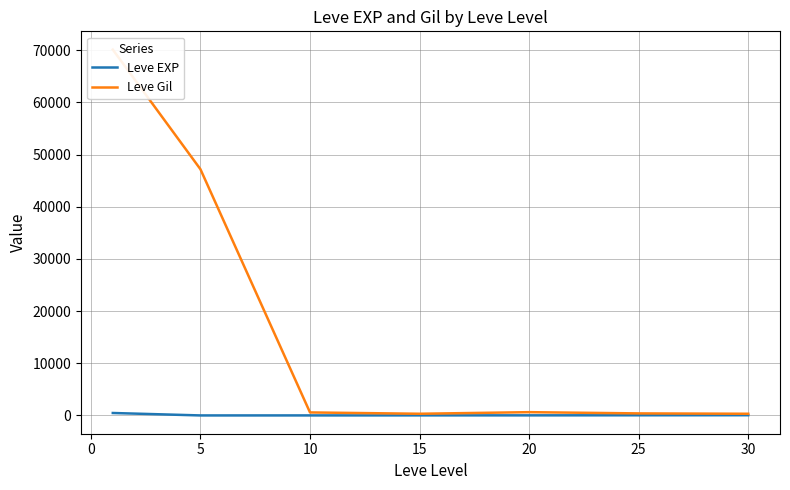

What is the highest value of the Leve EXP series?

468.5